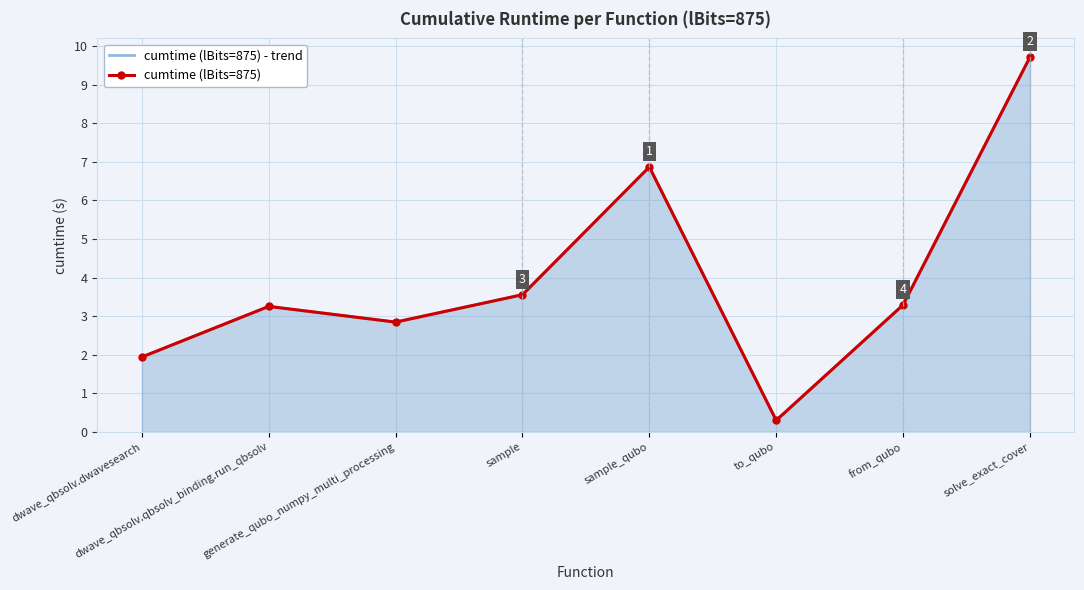

What is the label of the 6th point from the left?

to_qubo